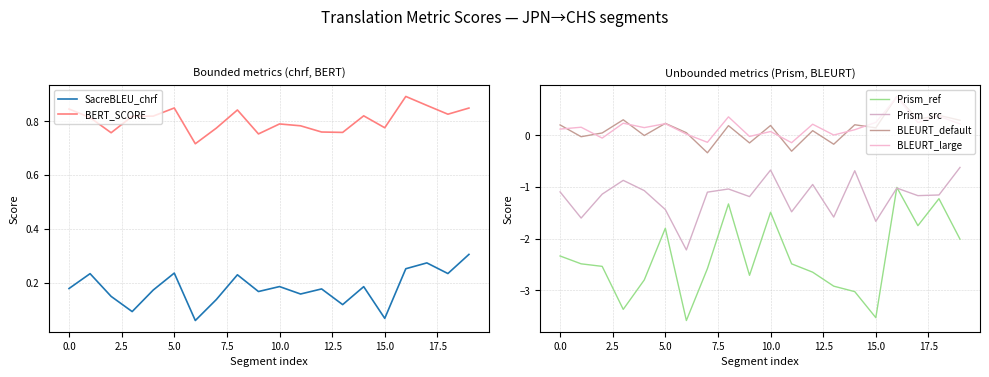

What is the average value of the BLEURT_default series?

0.1